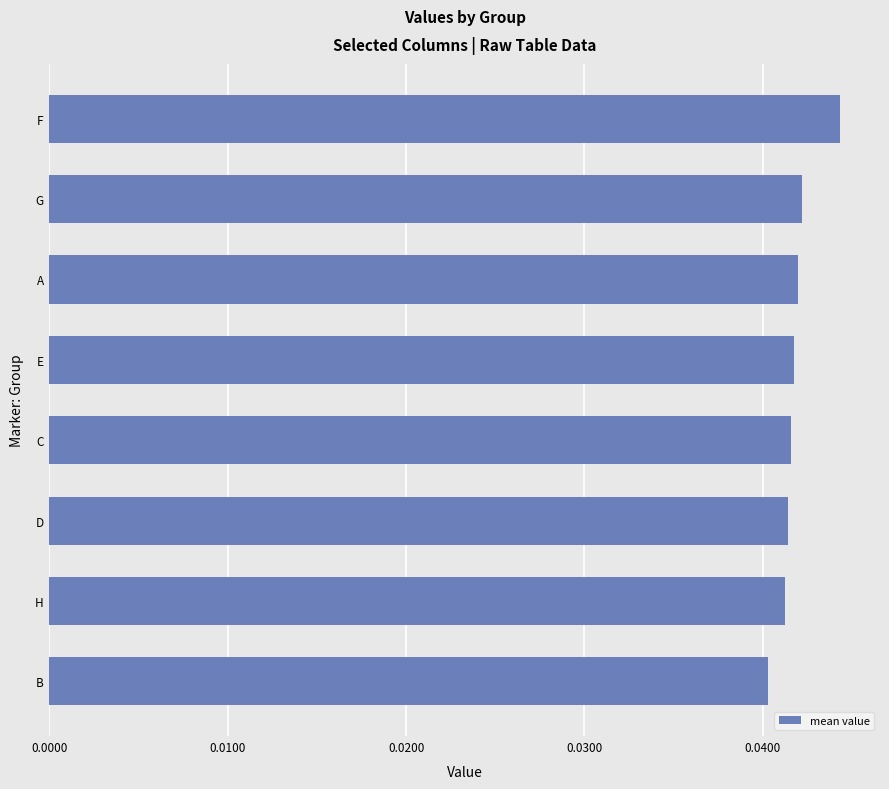

Which category has the highest value across all series?

F